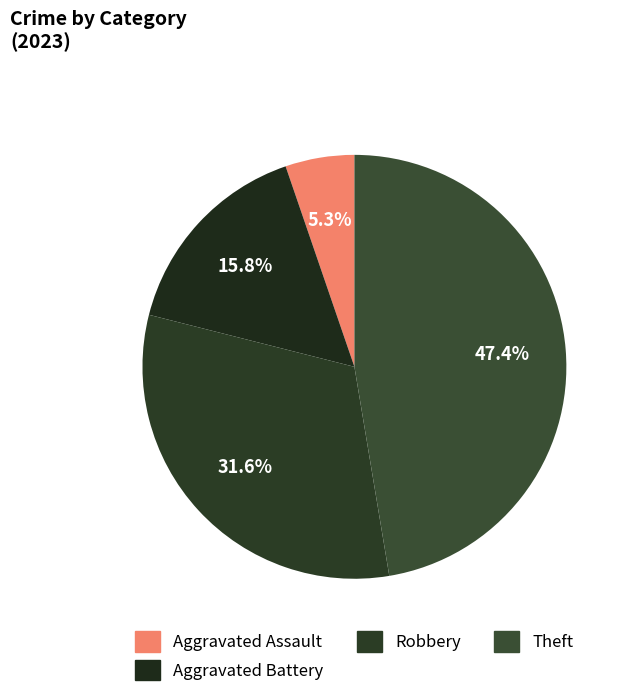

How many segments does this pie chart have?

4